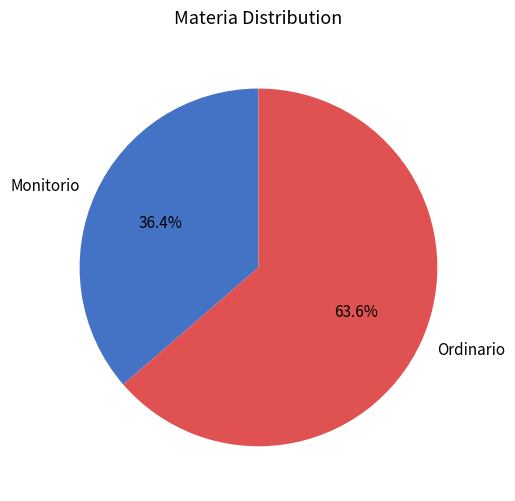

To the nearest percent, what portion does Monitorio represent?

36%